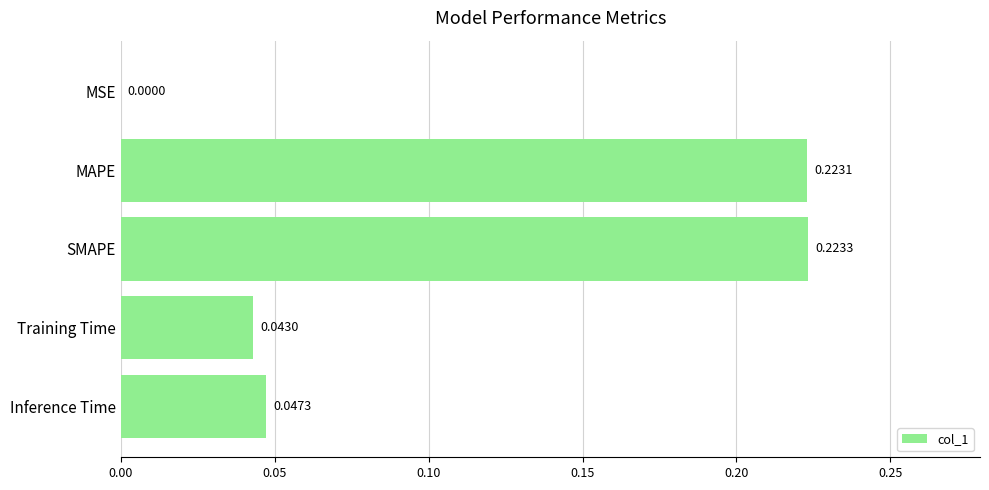

Between MSE and Training Time, which is larger?

Training Time